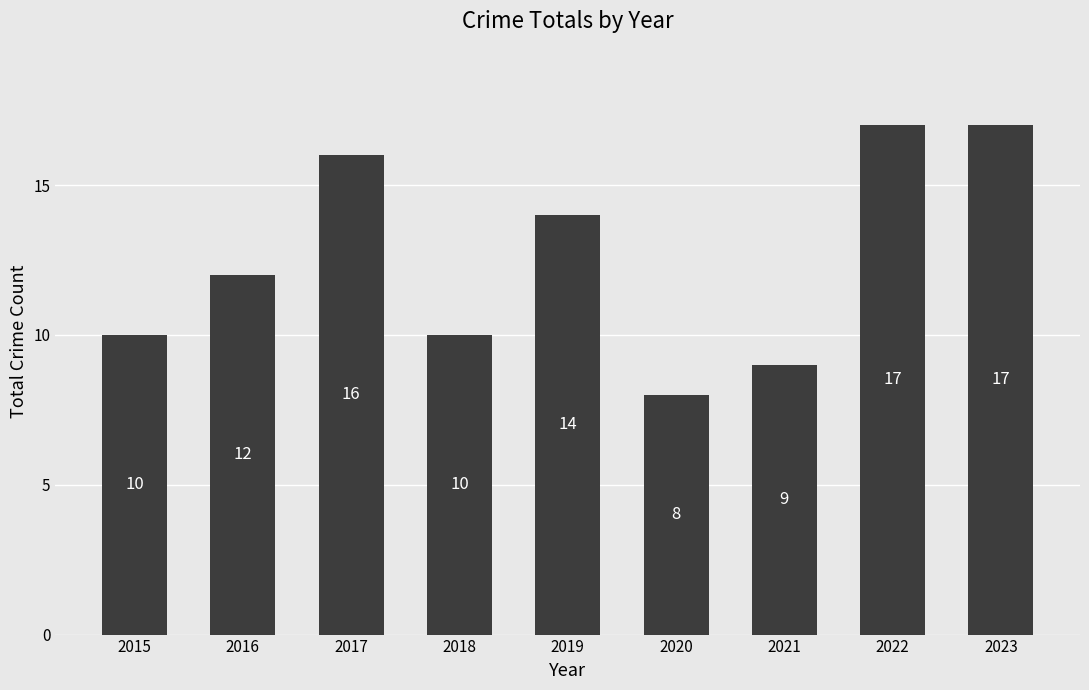

What is the smallest value displayed?

8